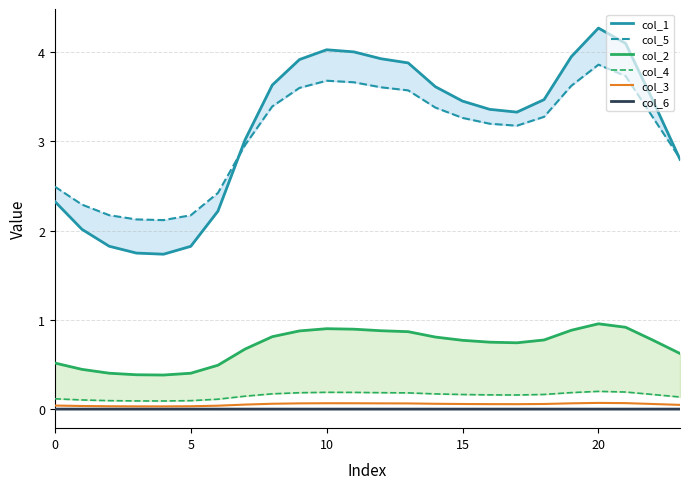

Rank the series by their maximum value, from lowest to highest.

col_6, col_3, col_4, col_2, col_5, col_1